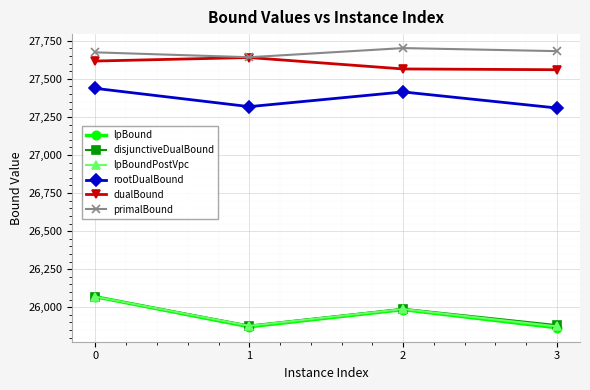

At which category does the chart reach its peak across all series?

2